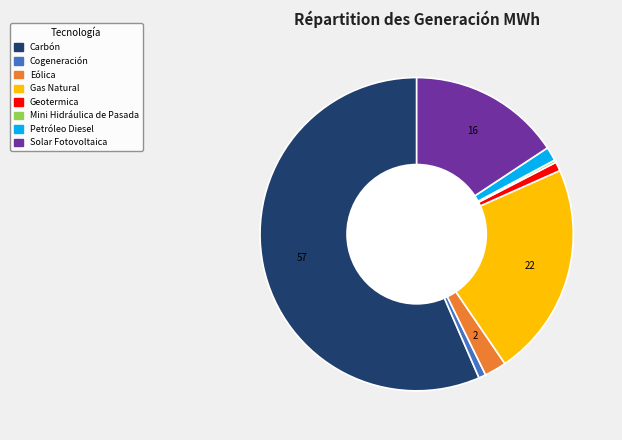

The Eólica slice represents 2% of the pie. True or false?

True